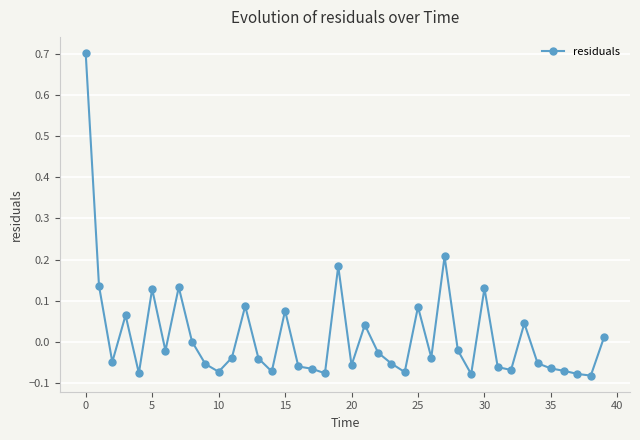

True or false: the data has more than 2 interior local peaks.

True